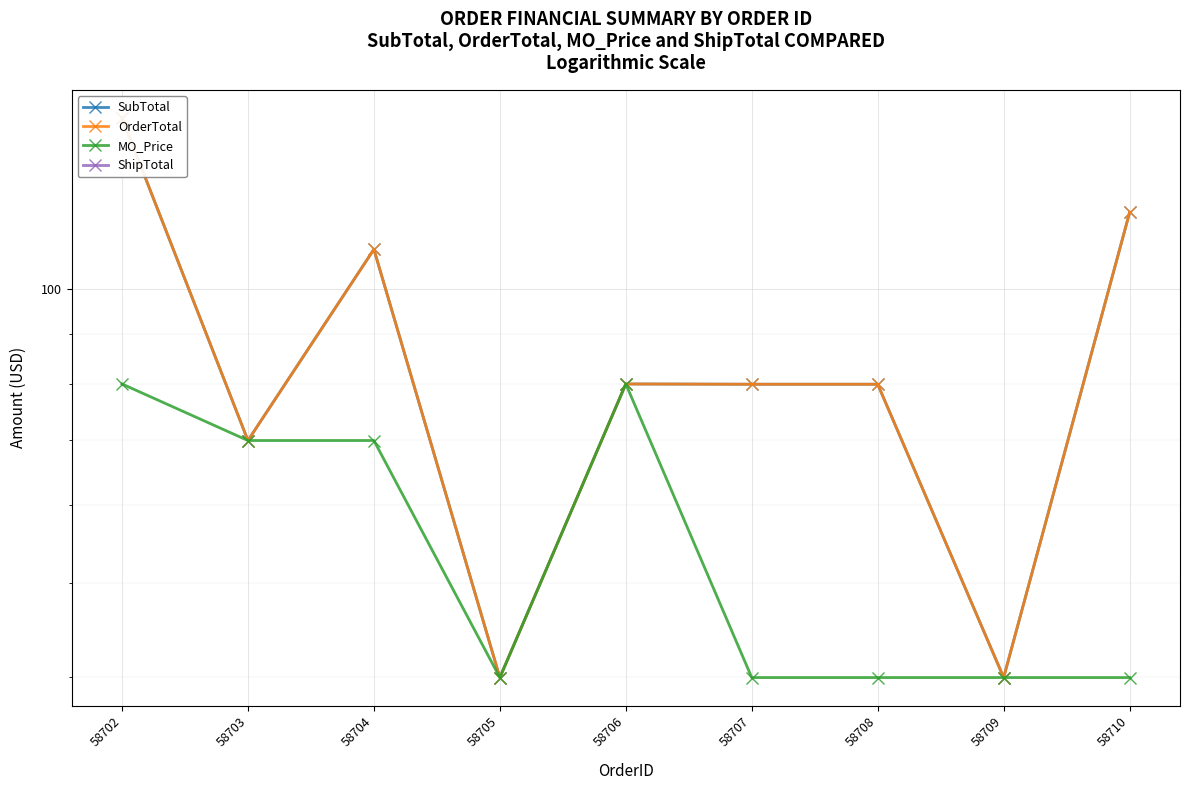

At which label does SubTotal reach its peak?

58702